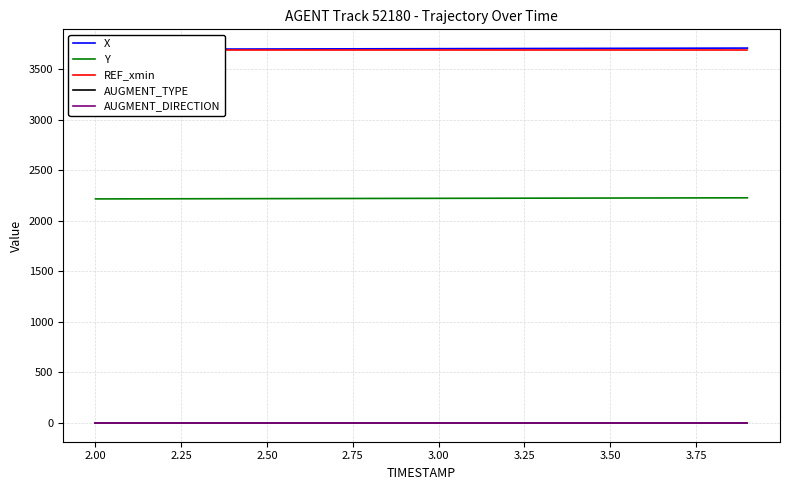

What are all the series names shown in the legend?

X, Y, REF_xmin, AUGMENT_TYPE, AUGMENT_DIRECTION